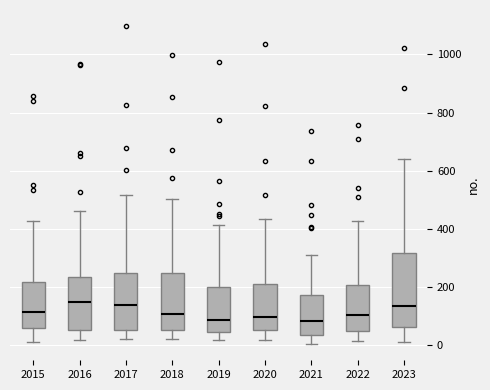

Where is the lower edge of the box at x = 2023 on the y-axis? The values are not printed on the chart, so give them approximately, as read against the axis.

60